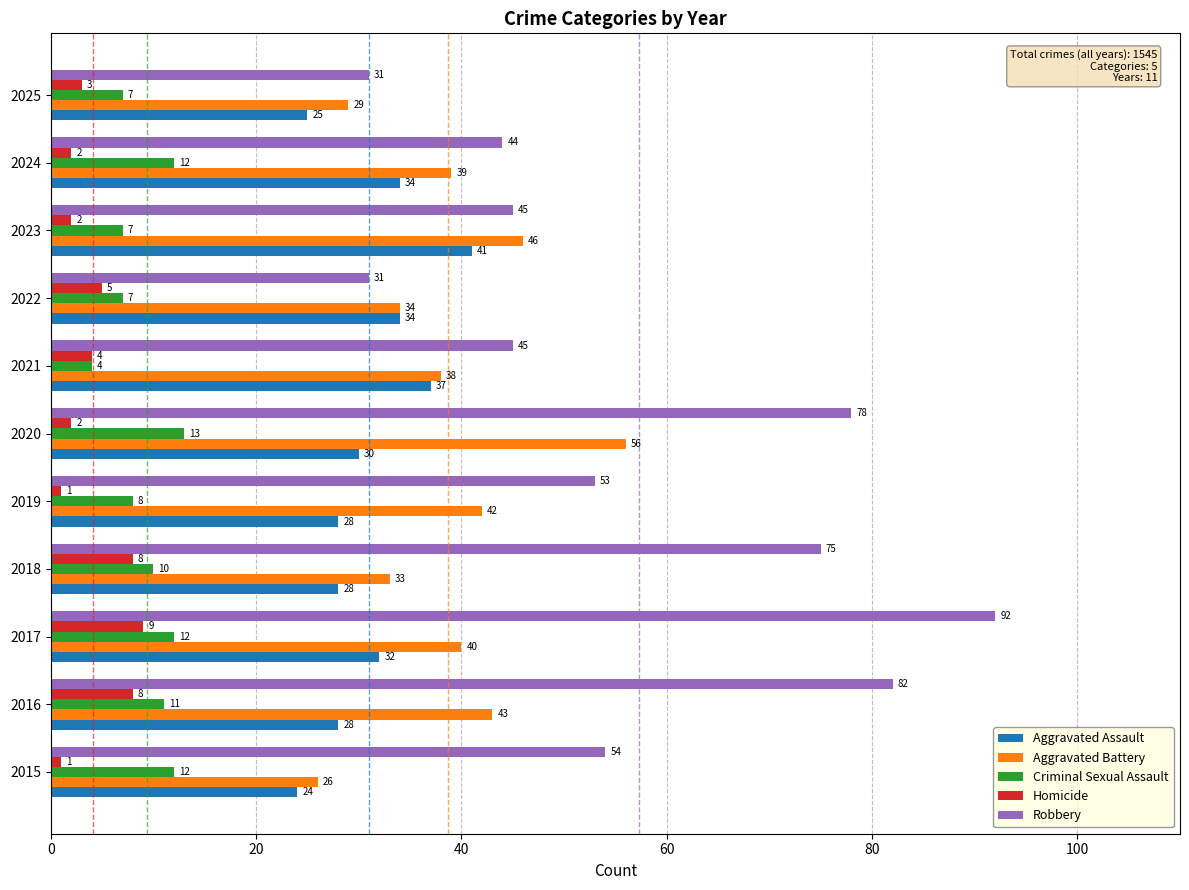

List the series in order of their peak value, highest first.

Robbery, Aggravated Battery, Aggravated Assault, Criminal Sexual Assault, Homicide